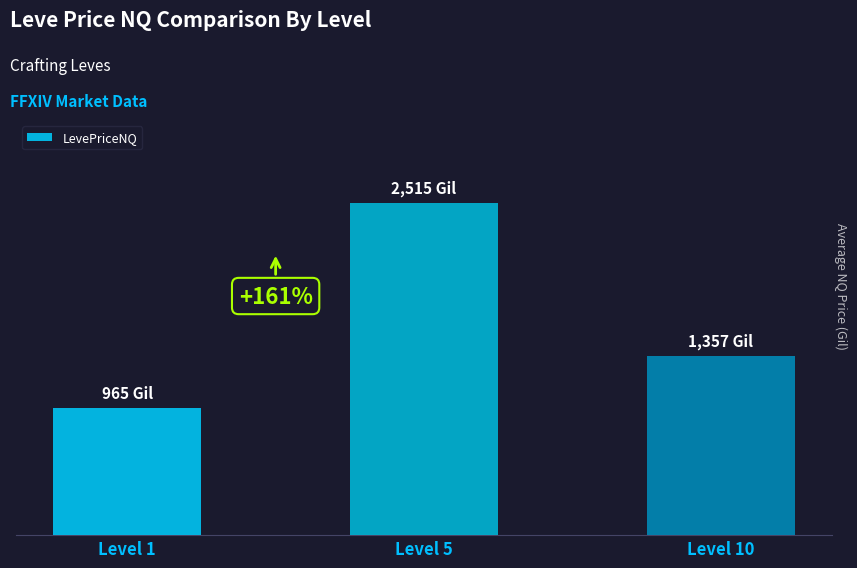

What is the sum of the values at Level 10 and Level 1?

2321.9